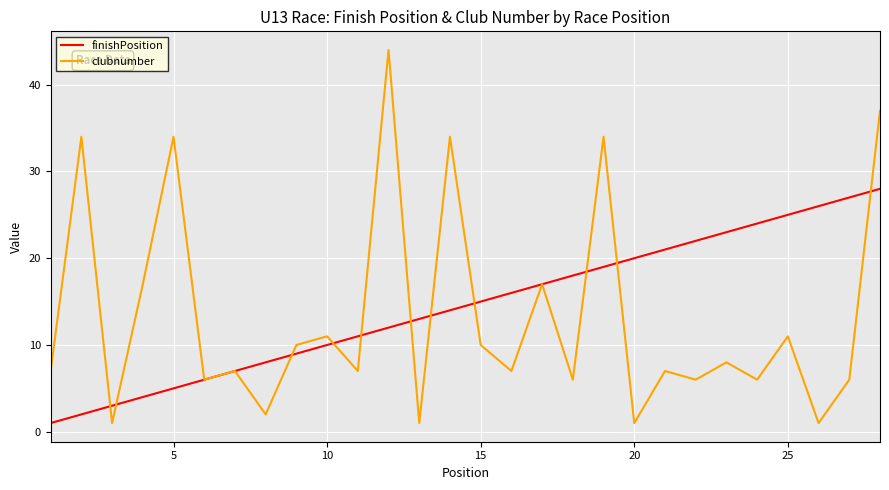

List the series in order of their overall mean, lowest first.

clubnumber, finishPosition